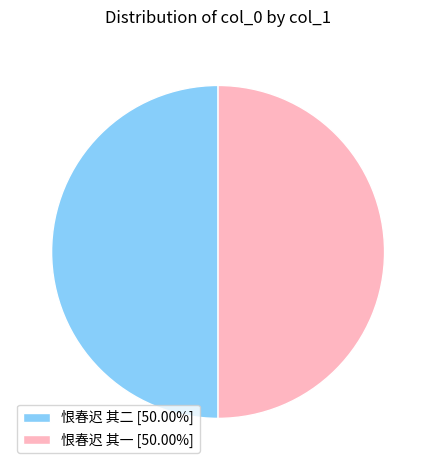

Combined, do 恨春迟 其二 [50.00%] and 恨春迟 其一 [50.00%] account for over 50%?

Yes